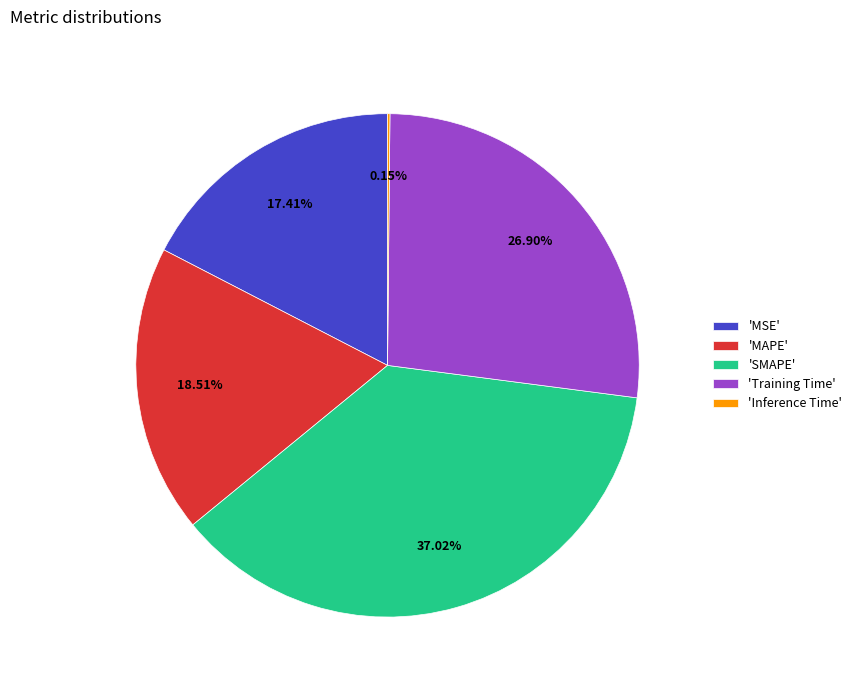

Which category has the biggest portion of the pie?

'SMAPE'